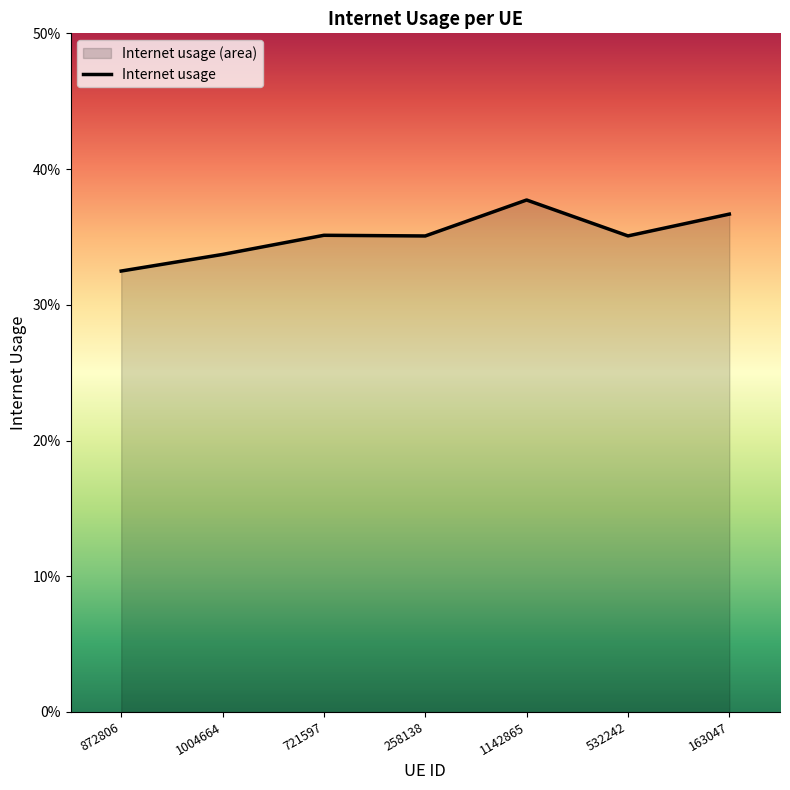

True or false: the data has more than 1 interior local peaks.

True